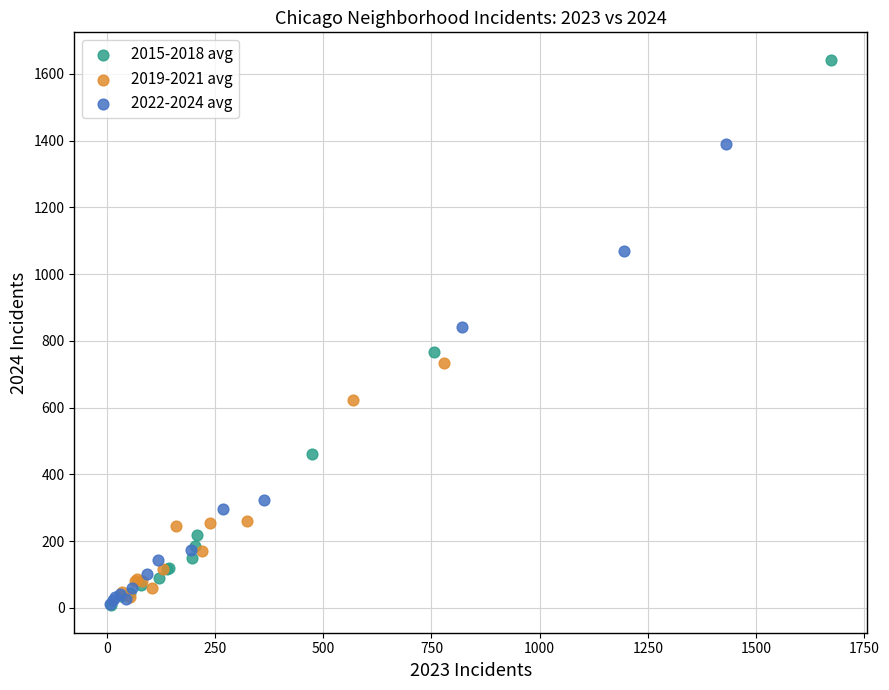

Which series contains the highest Y value?

2015-2018 avg